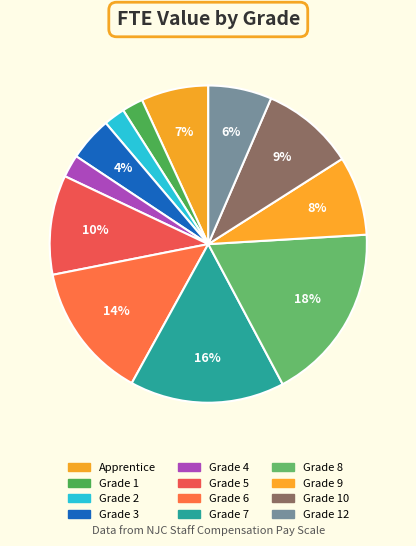

Does any single category account for the majority?

No